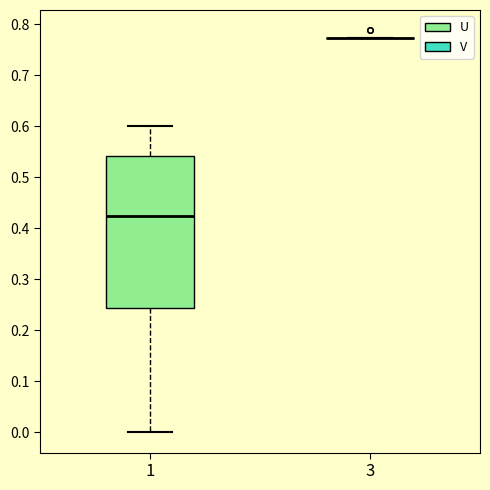

Reading left to right, read every box against the y-axis: the position of its median line, the range the box covers, and the ends of its whiskers. The values are not printed on the chart, so give them approximately, as read against the axis.

1: median 0.43, box 0.24 to 0.54, whiskers 0.00 to 0.60
3: box collapsed to a line at 0.77, whiskers 0.77 to 0.77